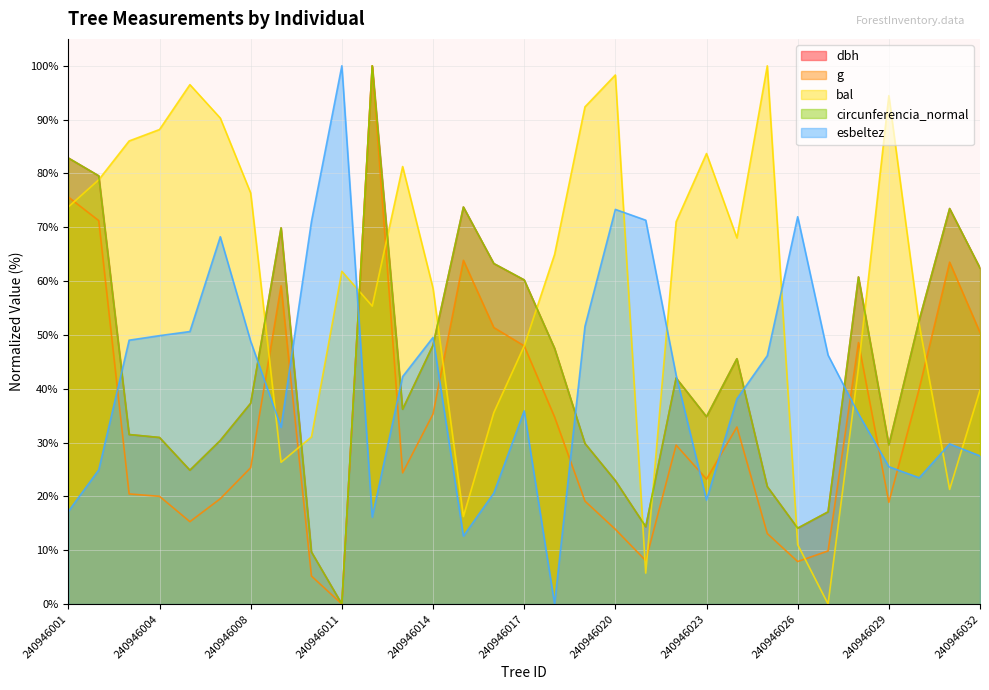

What is the total value across all series at 240946027?

90.4